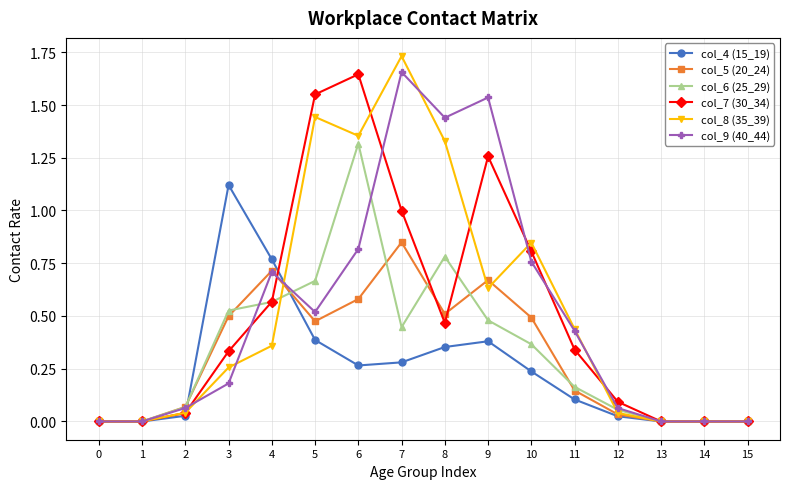

True or false: col_9 (40_44) has a value of 0.0 at 1.

True